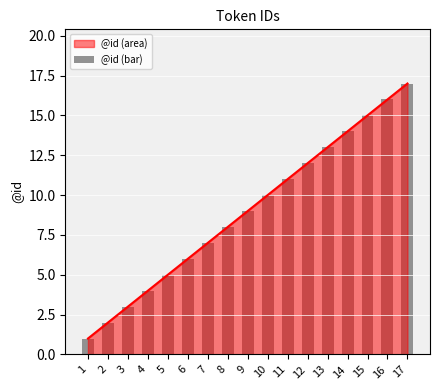

Count the number of categories in the chart.

17